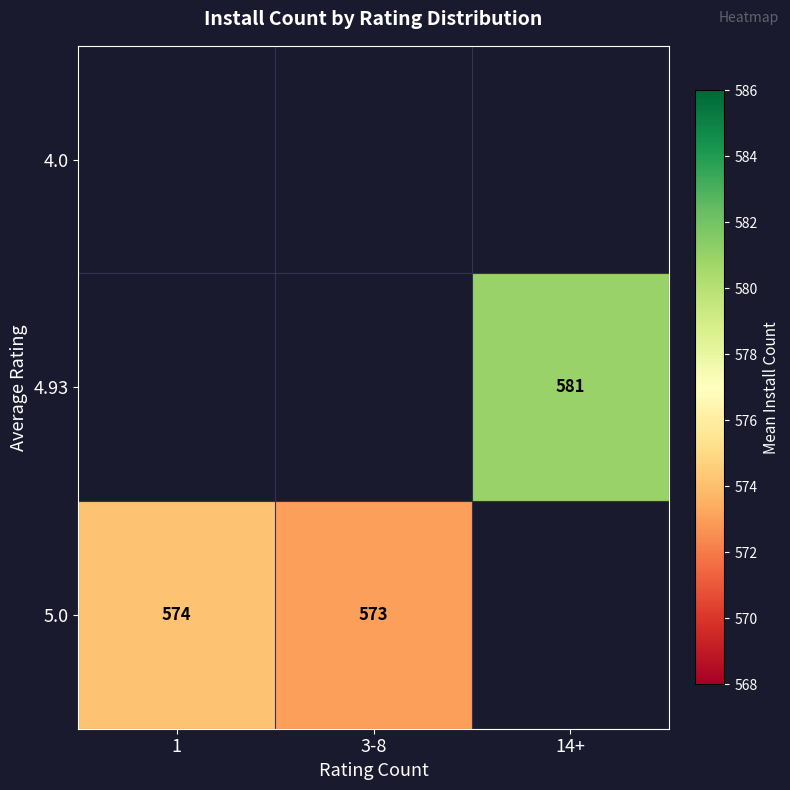

Is the value of 5.0 at 3-8 greater than the value of 4.93 at 14+?

No